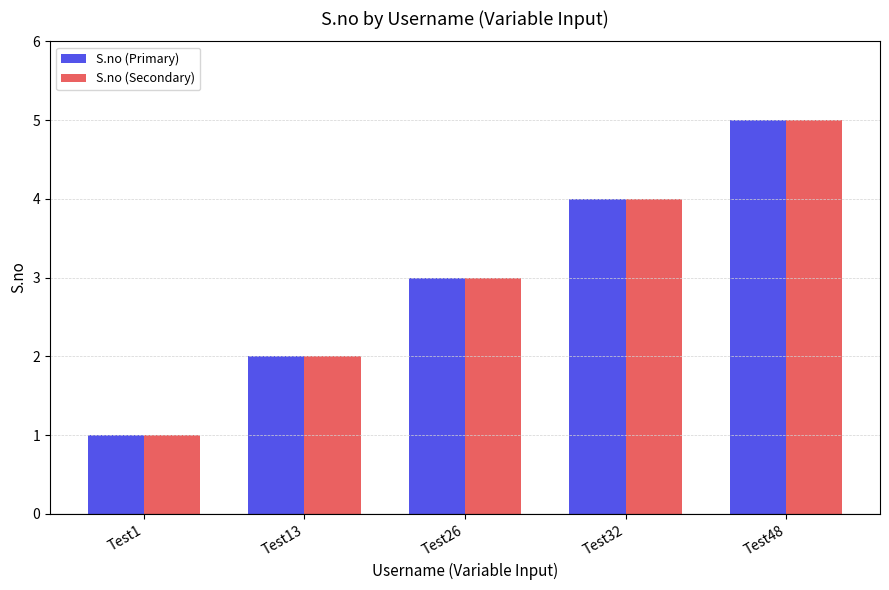

Is the value of S.no (Primary) at Test32 greater than the value of S.no (Secondary) at Test13?

Yes